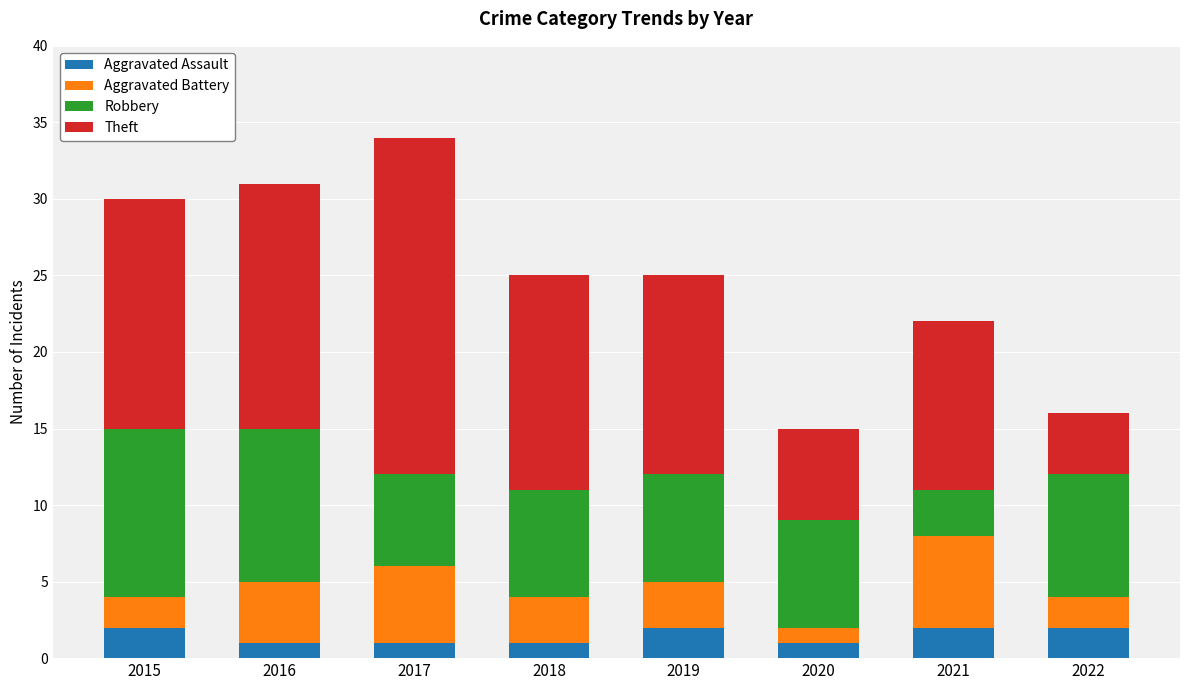

The value of Aggravated Assault at 2020 is 1. True or false?

True